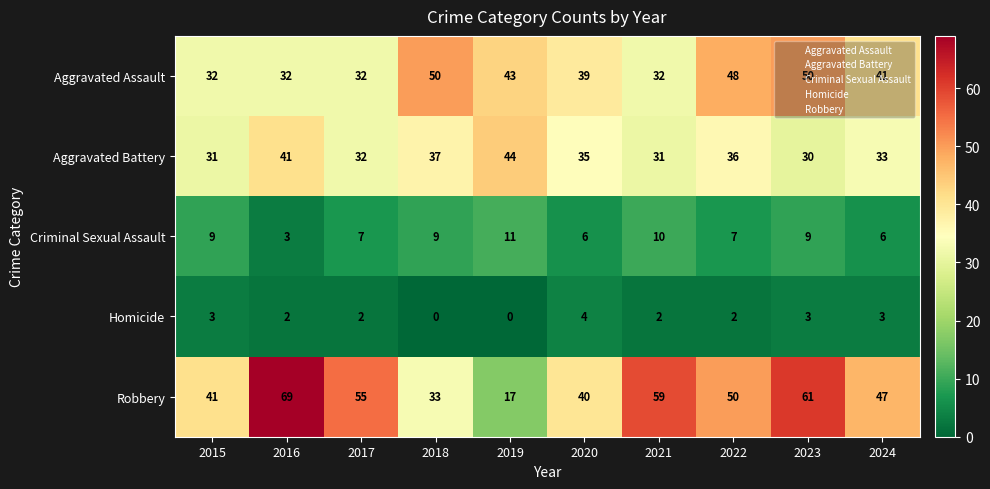

At which label does Criminal Sexual Assault reach its peak?

2019